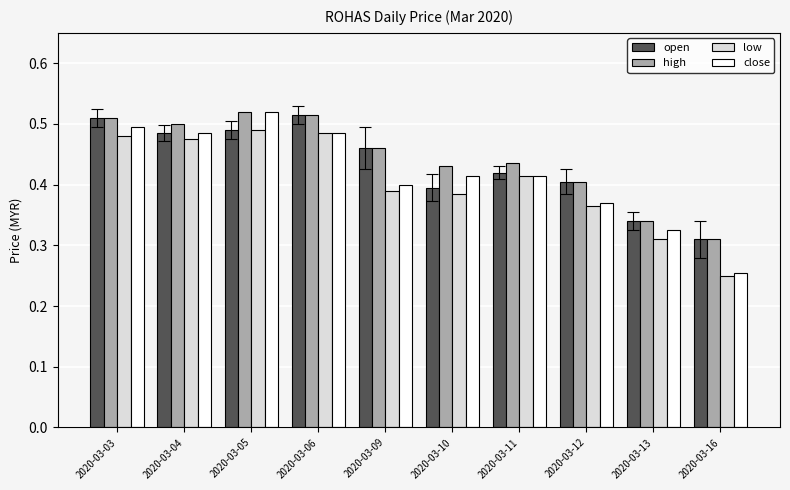

Count the open values in the range 0 to 1.

10